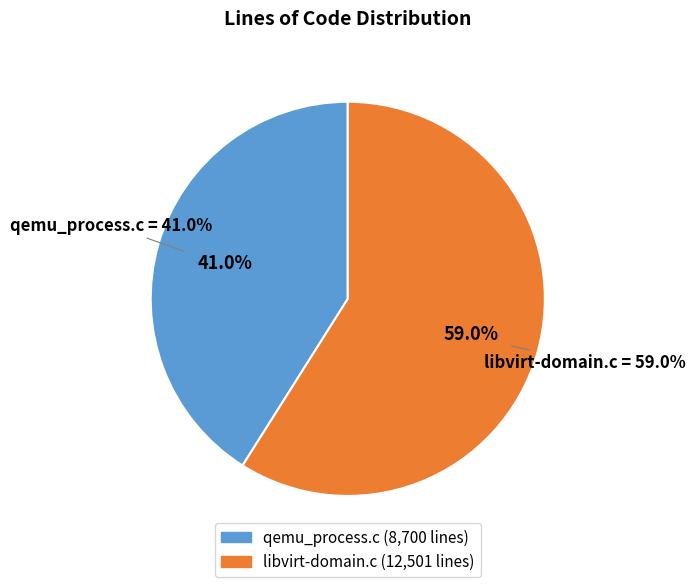

Do qemu_process.c and libvirt-domain.c together represent more than half of the pie?

Yes